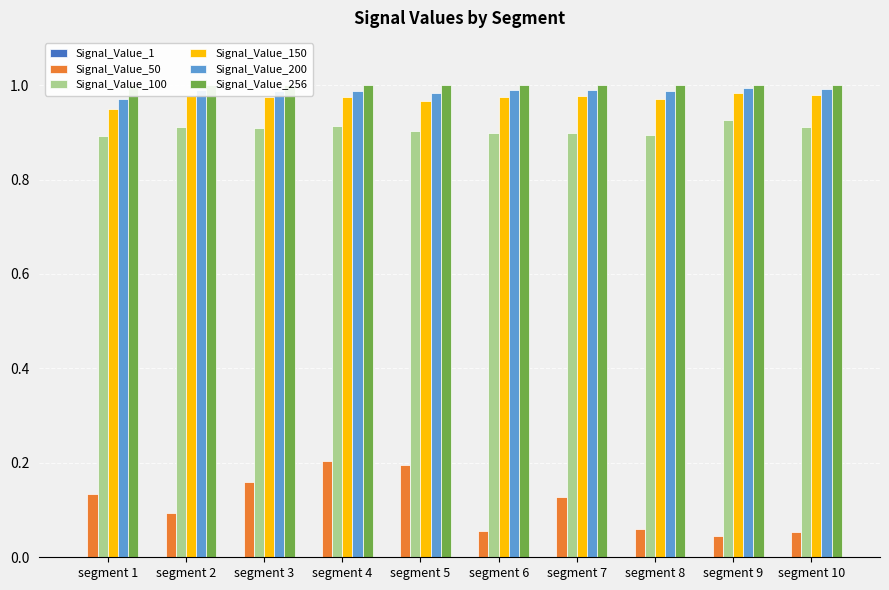

Is it true that Signal_Value_50 equals 0.1 at segment 6?

True